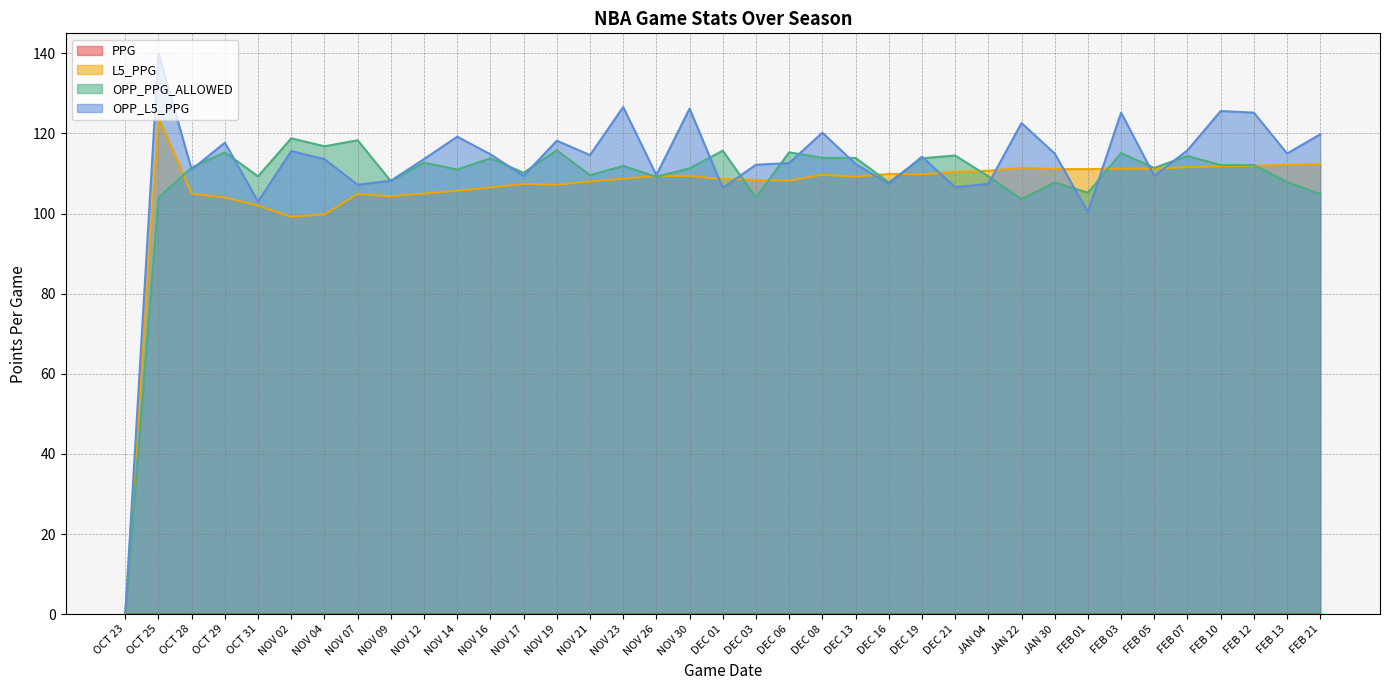

True or false: L5_PPG and OPP_PPG_ALLOWED intersect in this chart.

True